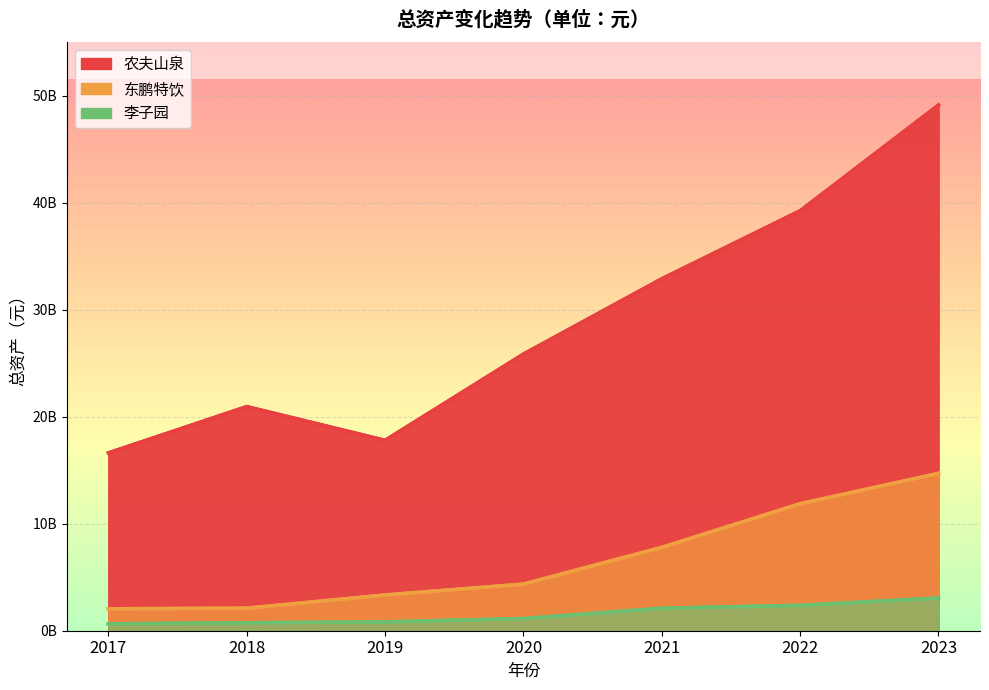

What is the minimum value shown in the chart?

641830446.5